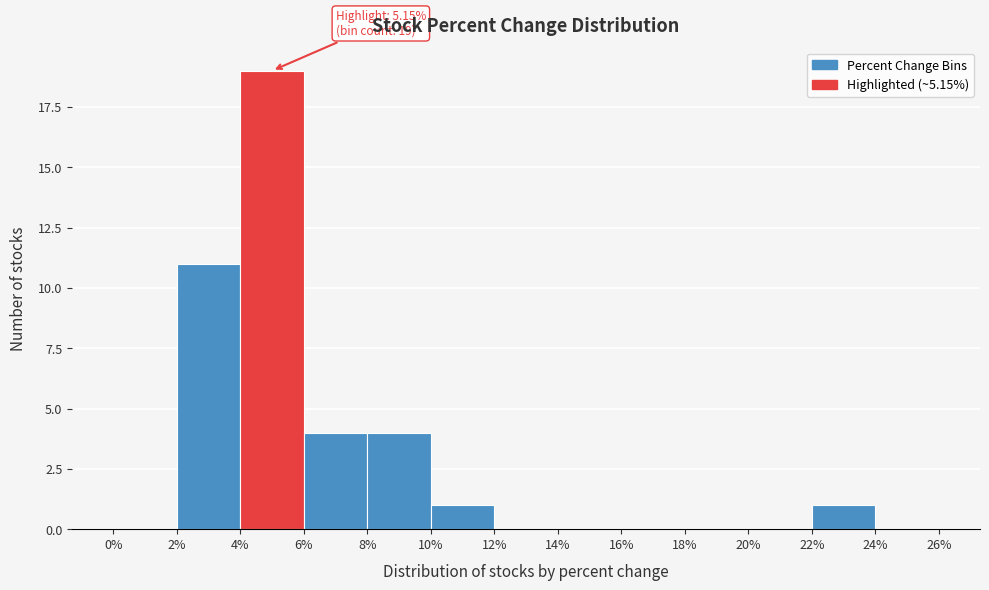

Over which range of the x-axis is the bar tallest?

4% to 6%